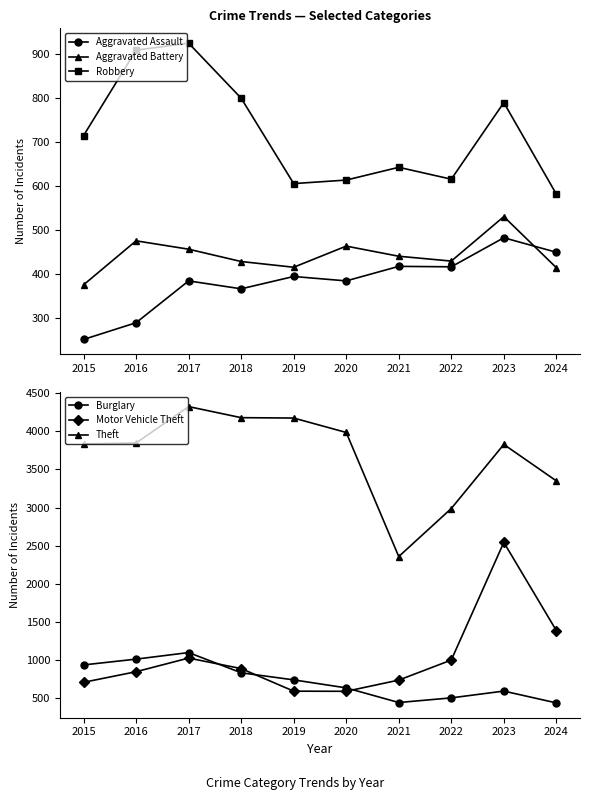

What is the smallest value displayed?

251